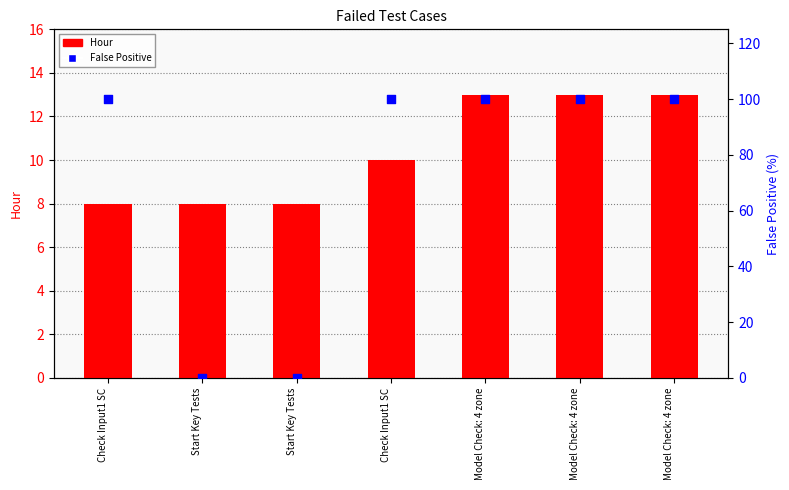

What is the total value across all series at Check Input1 SC?

108